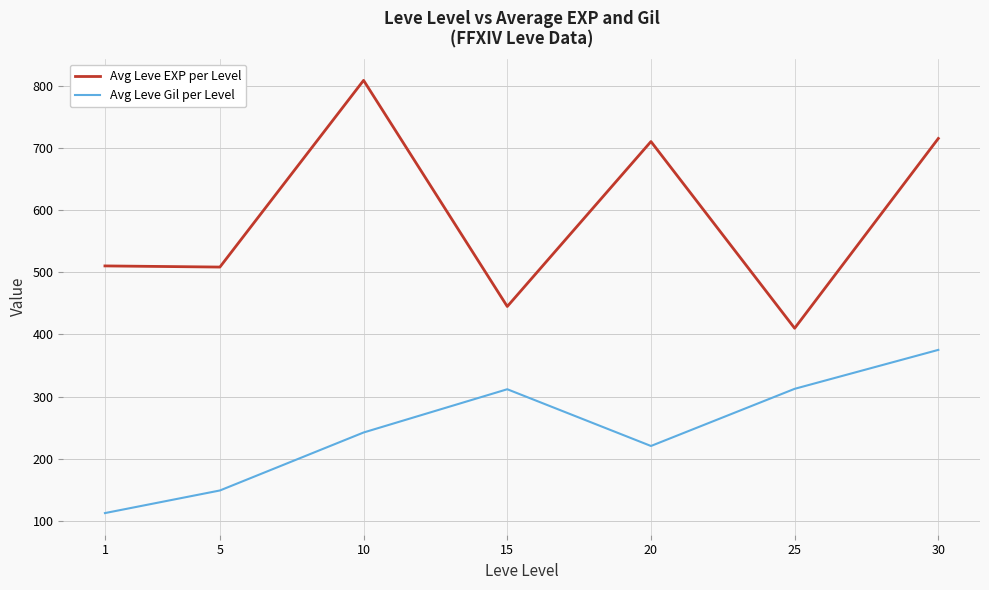

Is the value of Avg Leve EXP per Level at 20 greater than the value of Avg Leve Gil per Level at 25?

Yes